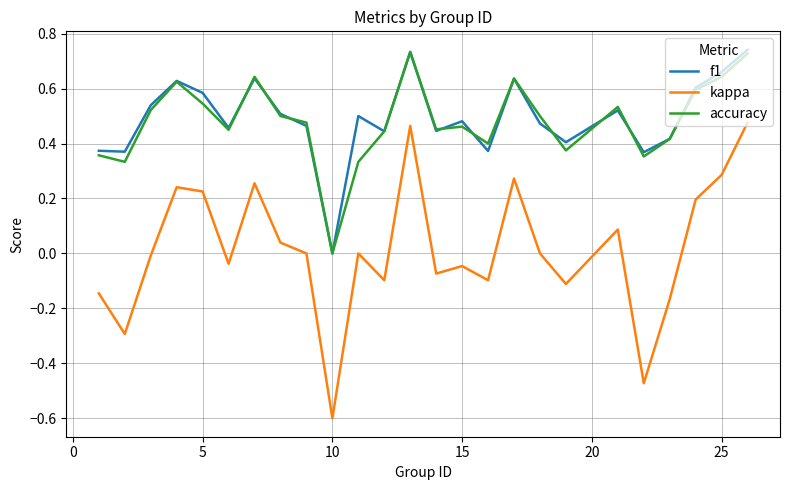

Which series has the widest spread of values?

kappa